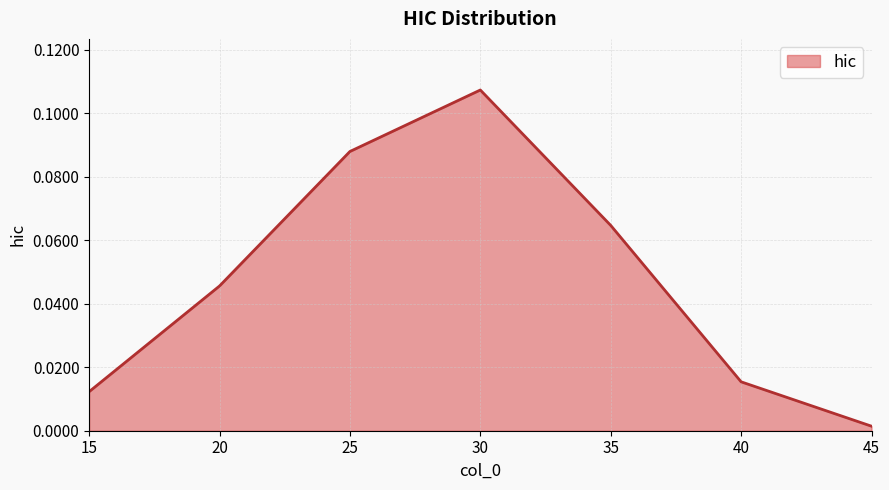

Between 40 and 35, which is larger?

35